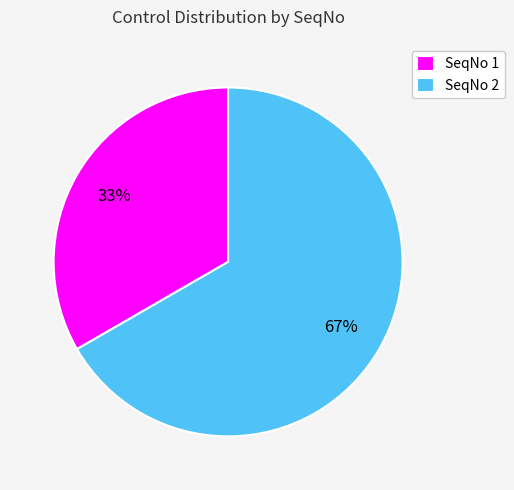

What is the smallest slice in the pie chart?

SeqNo 1